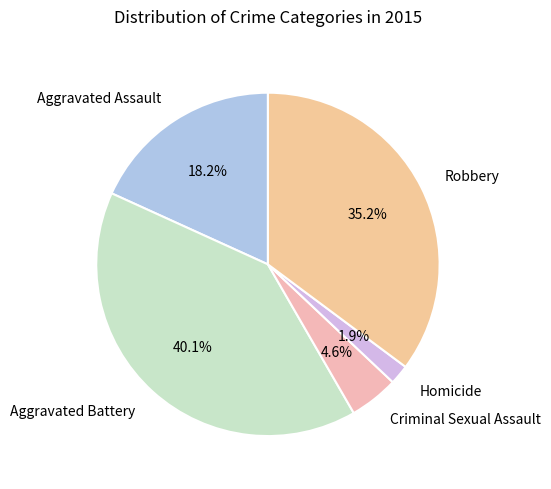

Which category has the biggest portion of the pie?

Aggravated Battery